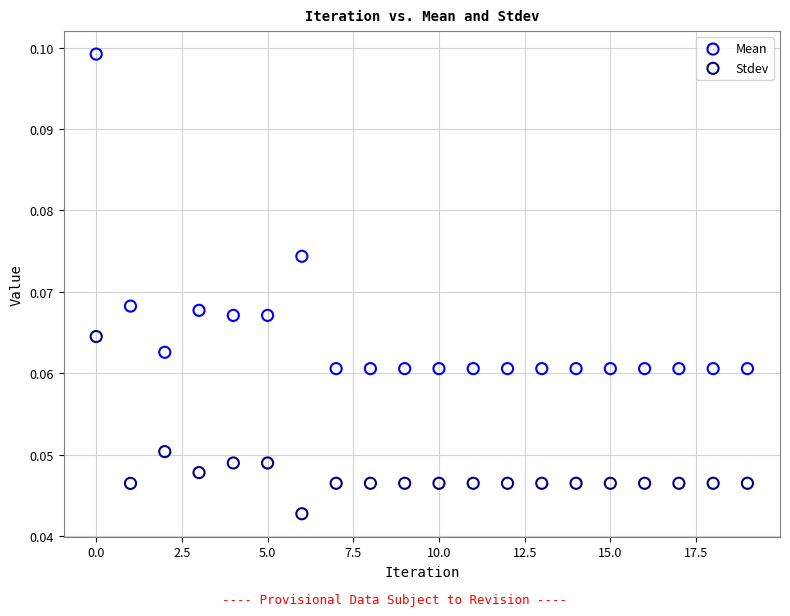

Which series contains the highest Y value?

Mean